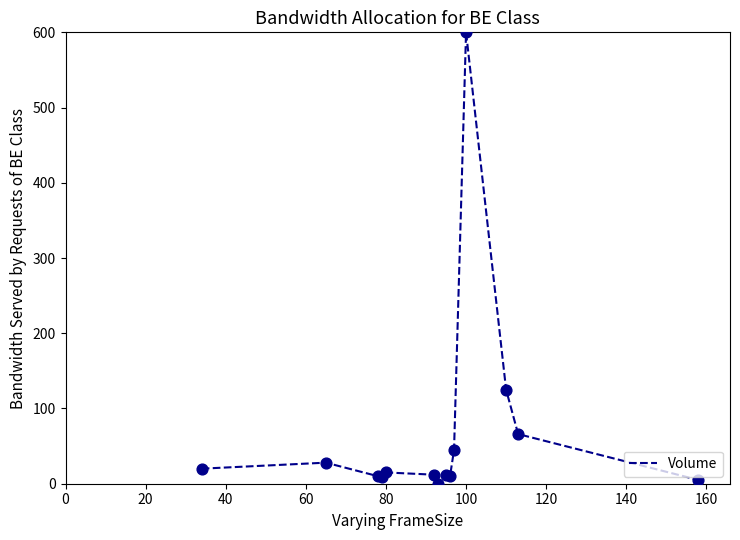

What is the difference between the maximum and minimum values?

600